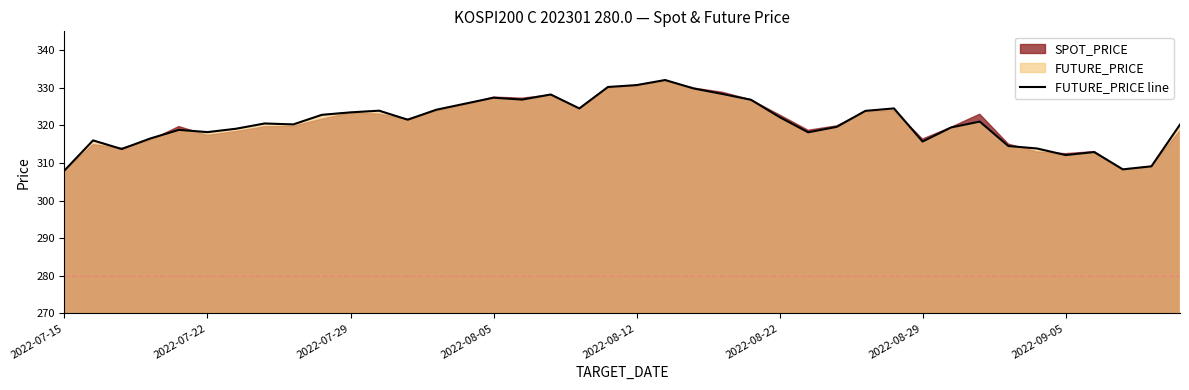

Is it true that the value at 12 is 430.3?

False